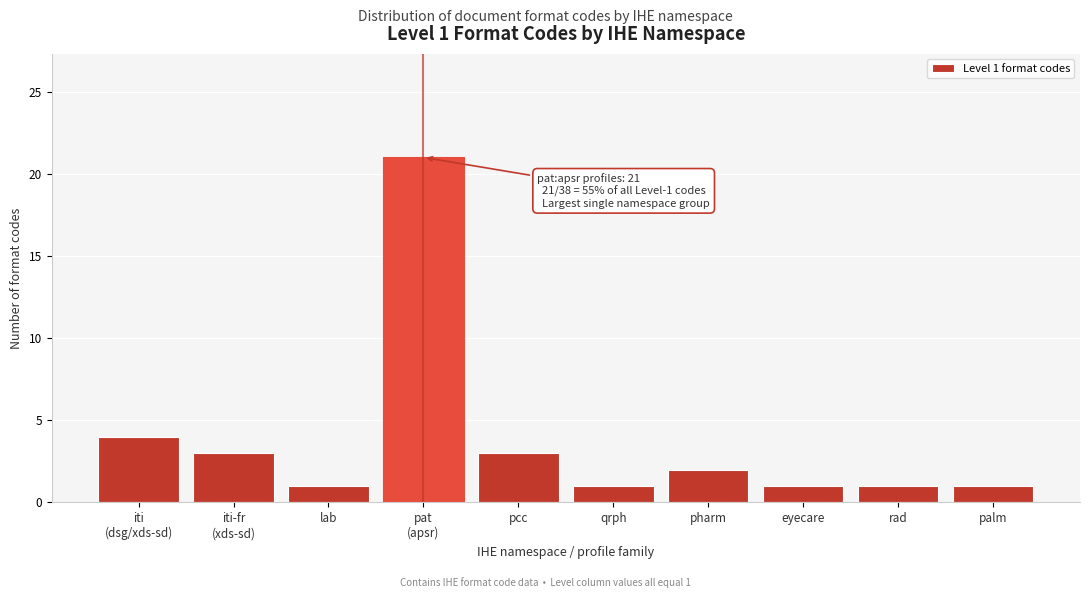

Reading left to right, what are all the values shown in this chart?

4	3	1	21	3	1	2	1	1	1